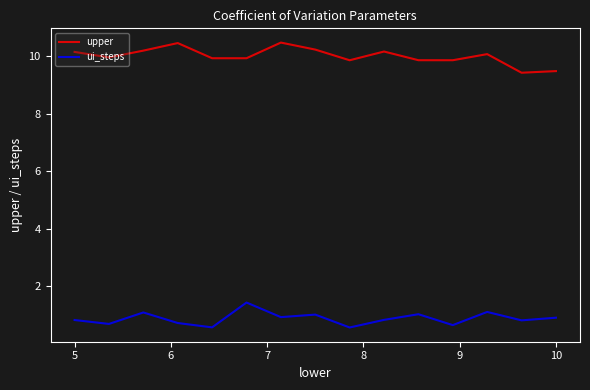

Which series has the widest spread of values?

upper